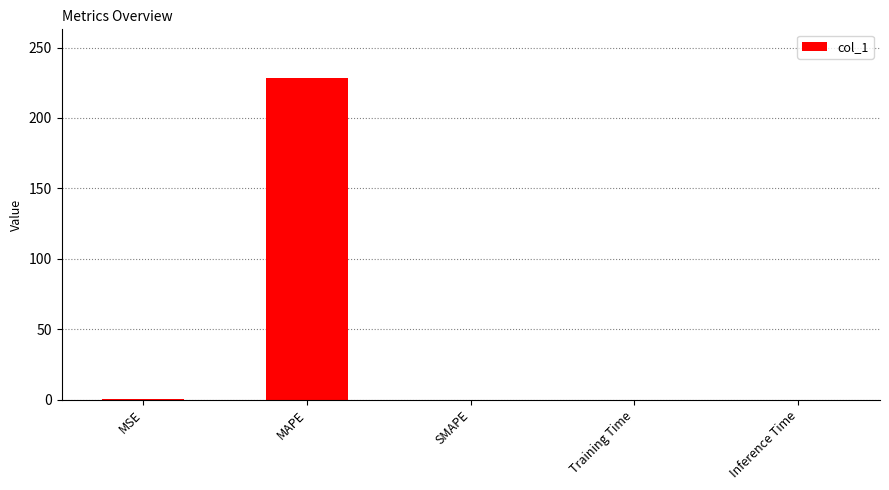

What is the average value?

45.8